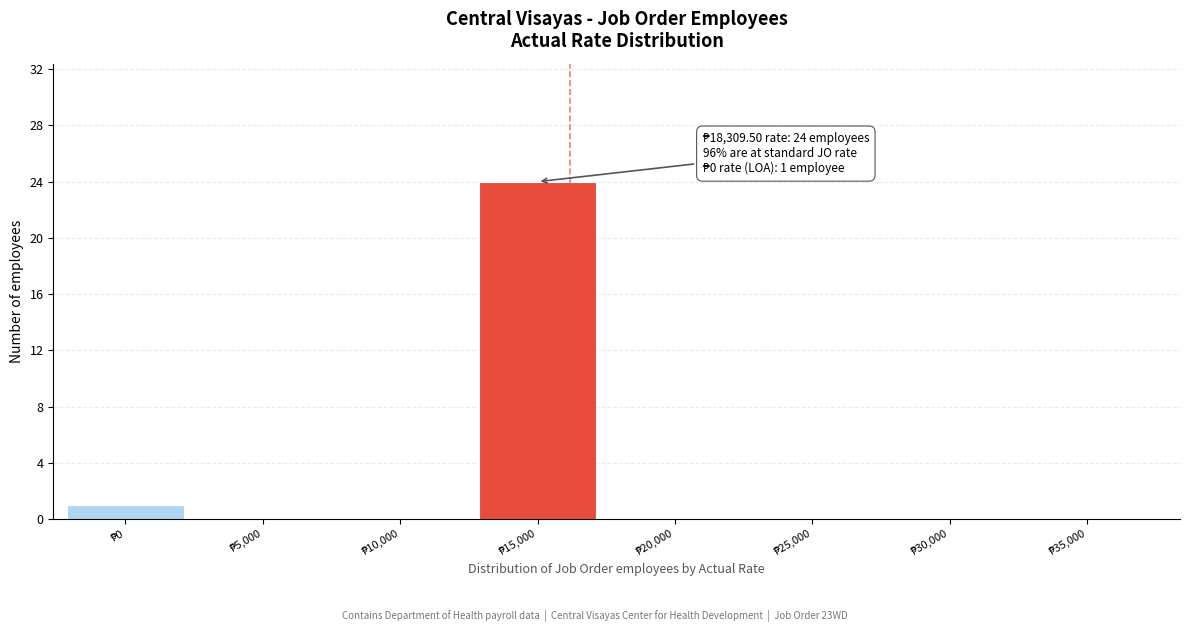

What is the maximum value shown in the chart?

24